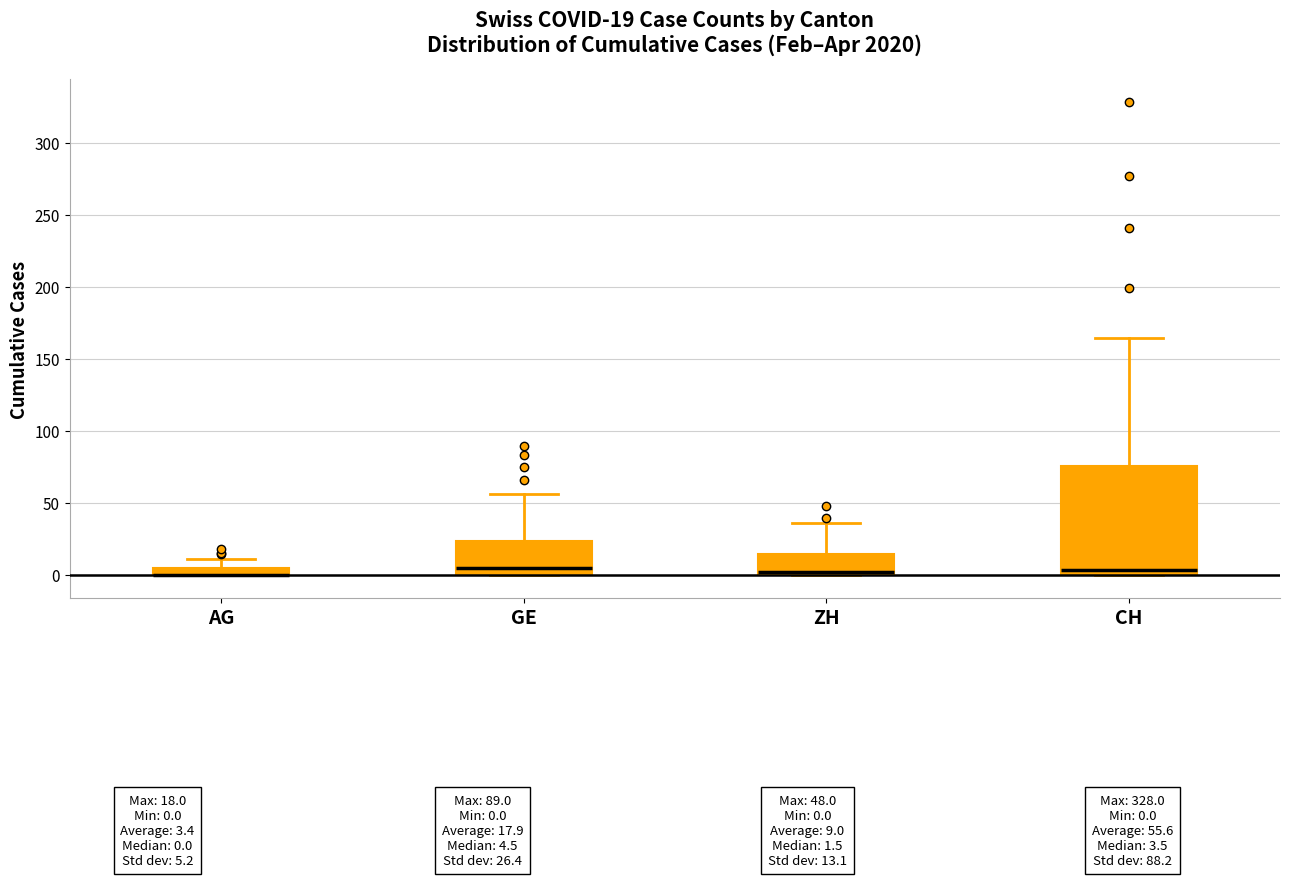

Comparing the boxes themselves (not the whiskers), which one is the tallest?

CH